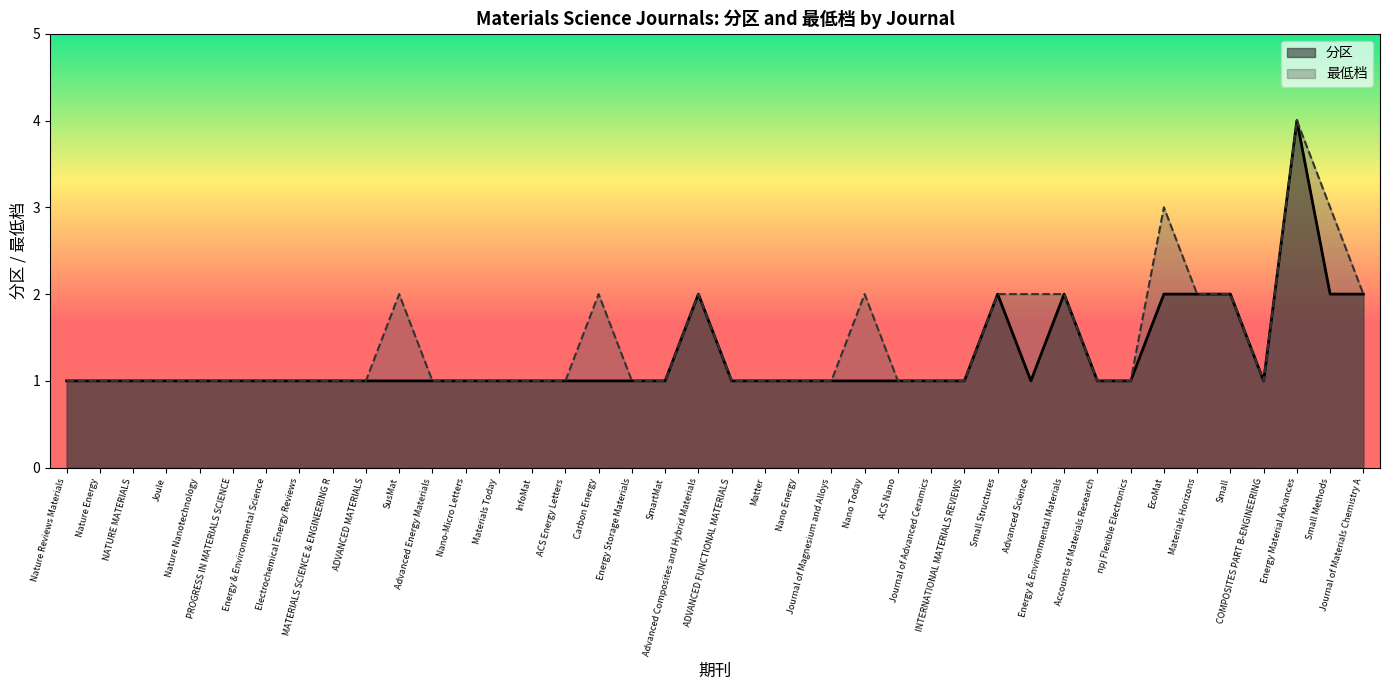

What is the difference between the maximum and second lowest values in the 分区 series?

3